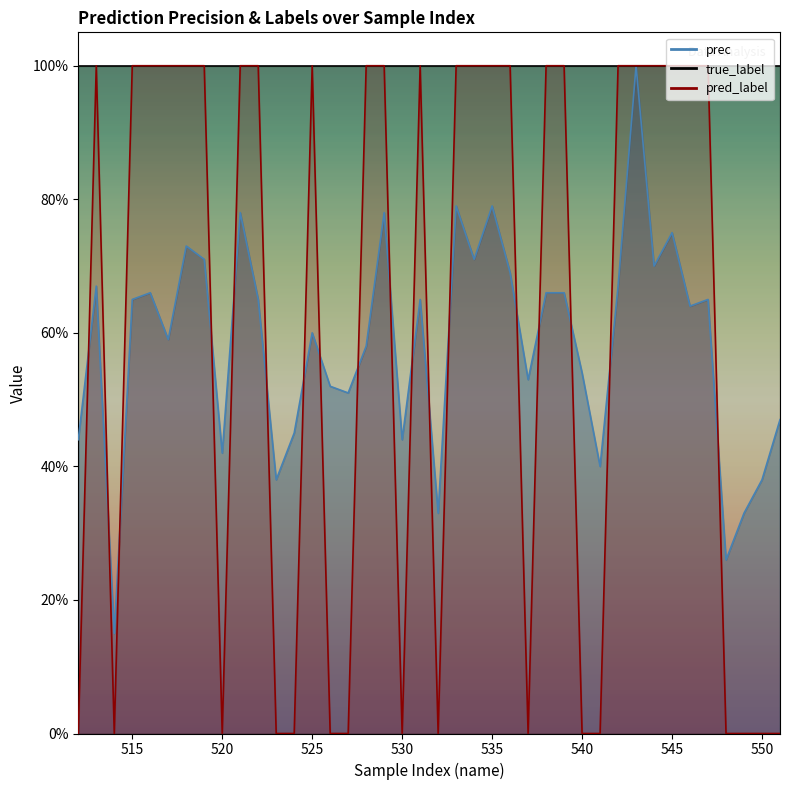

Which series ends up on top after the final intersection of prec and pred_label?

prec